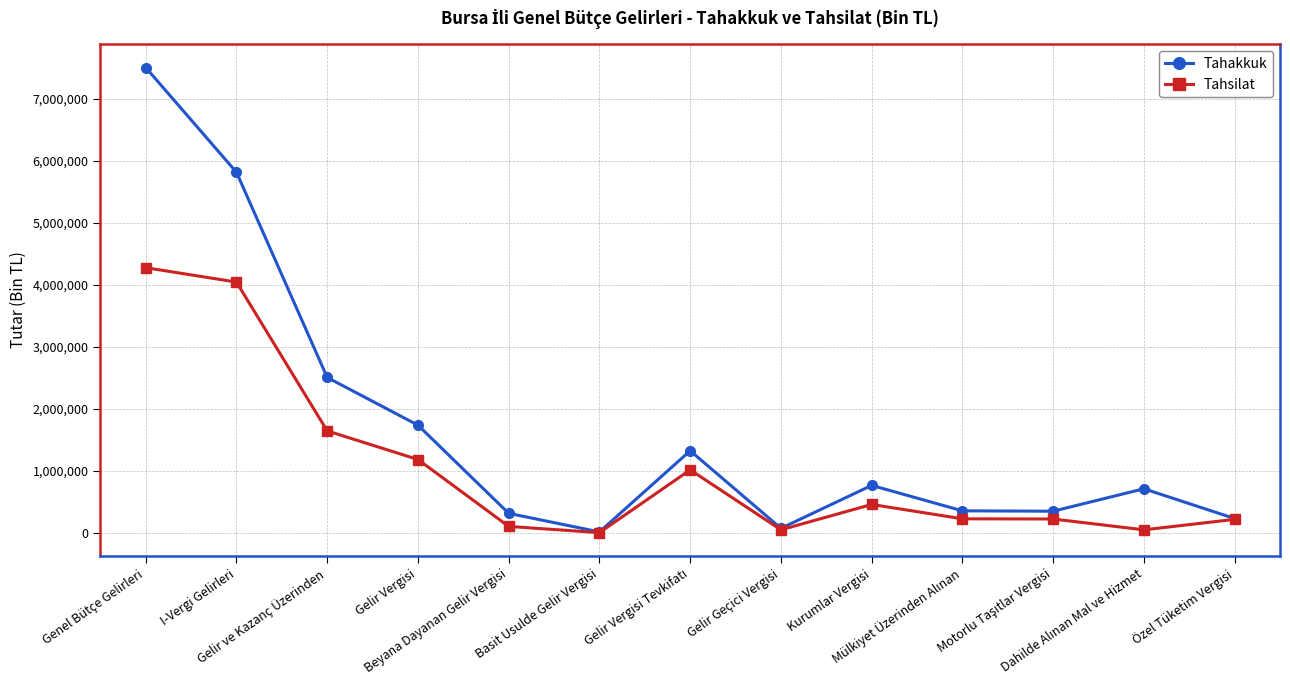

Rank the series by their average value, from lowest to highest.

Tahsilat, Tahakkuk